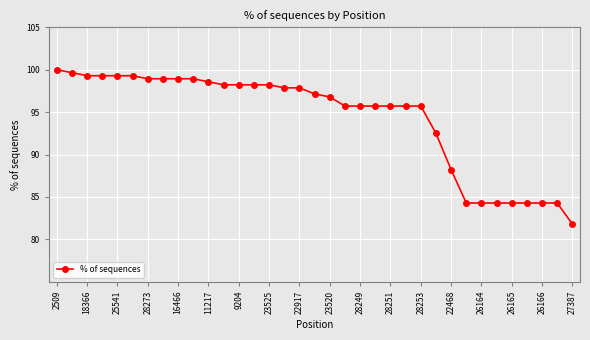

What is the value of the 34th point from the left?

84.3